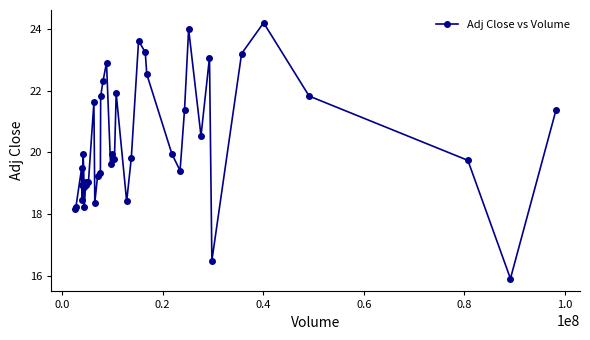

What is the sum of all values?

813.0